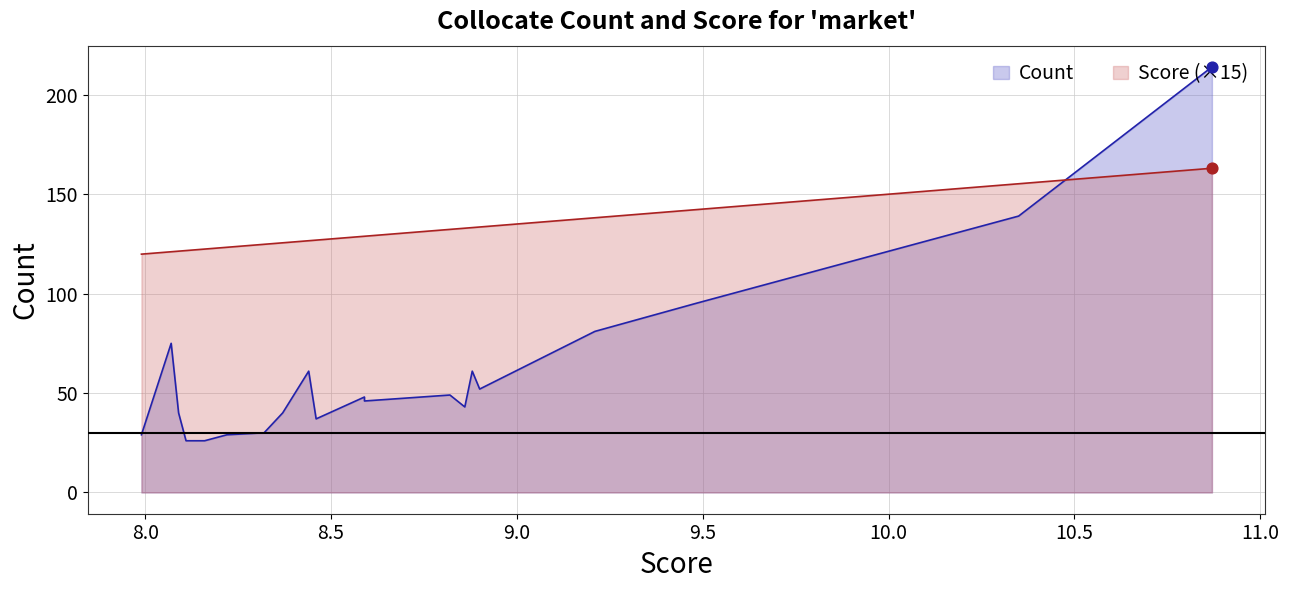

Which series reaches the minimum Y coordinate?

Score